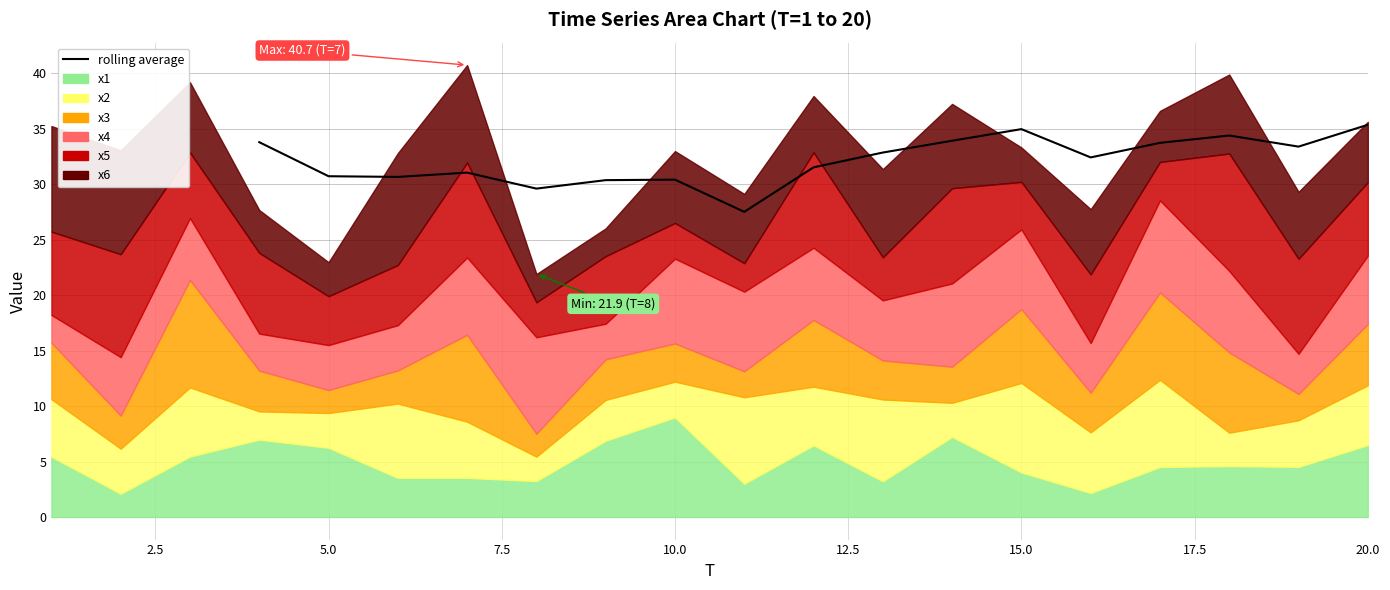

How many data points are above 32?

9